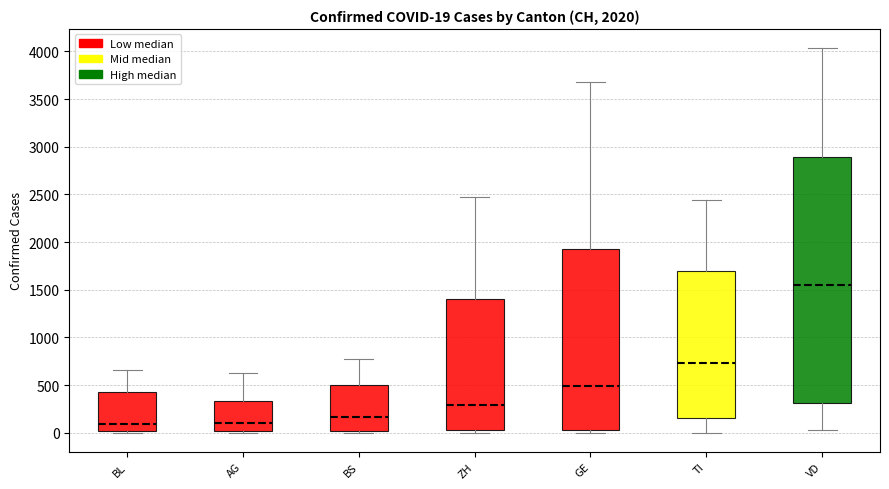

Which box is the tallest, from its lower edge to its upper edge?

VD